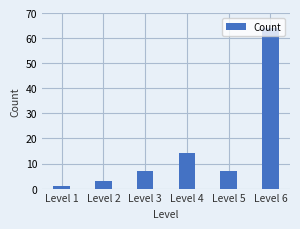

What is the value of the 4th bar from the left?

14